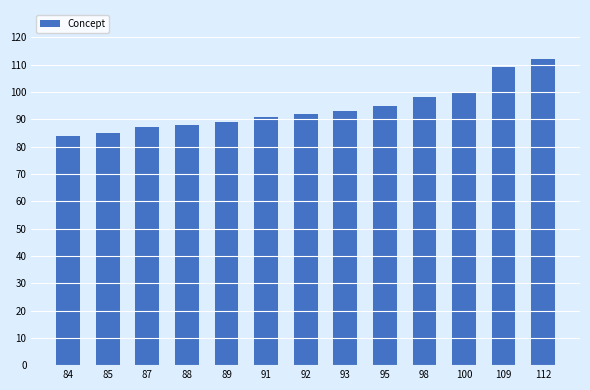

Where is the data nearest to the value 98?

98